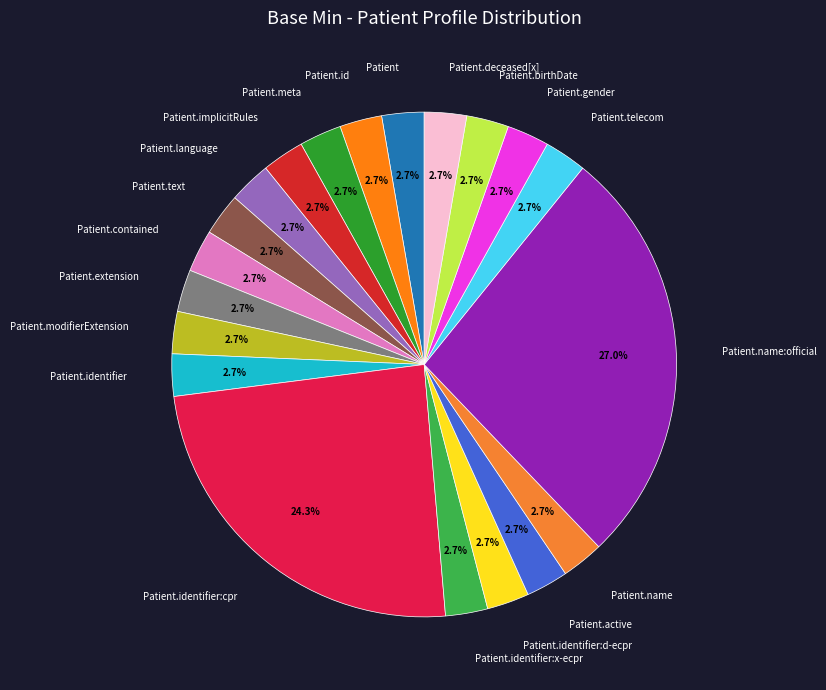

Does Patient.modifierExtension represent more than half of the total?

No